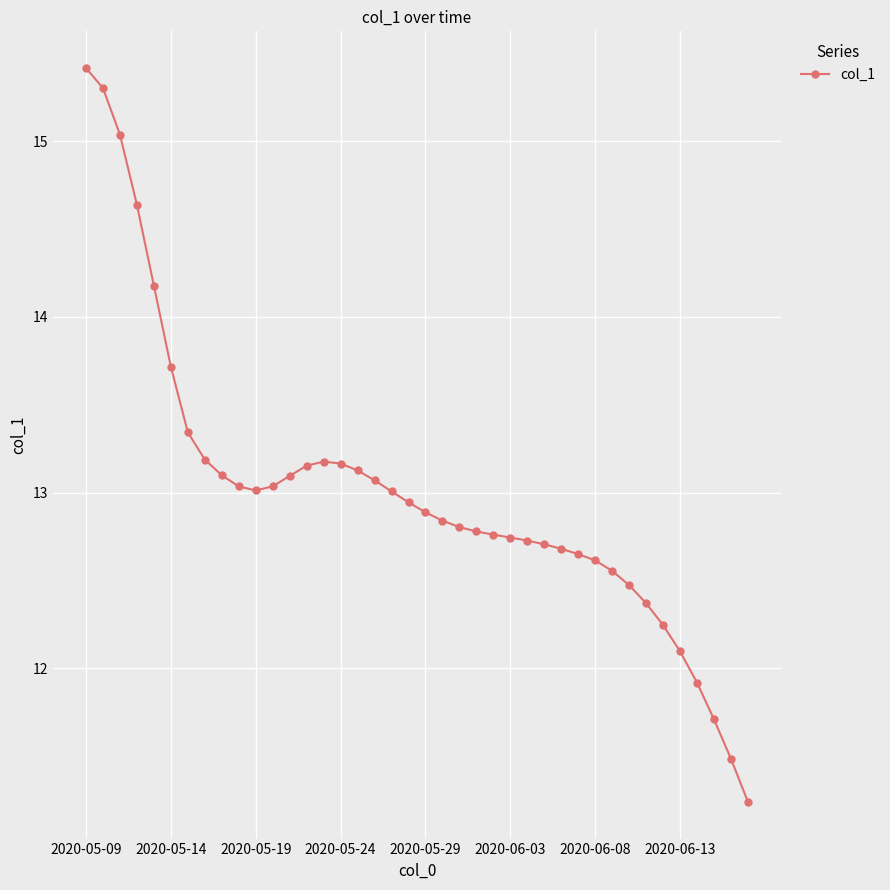

What is the value of the 11th point from the left?

13.0